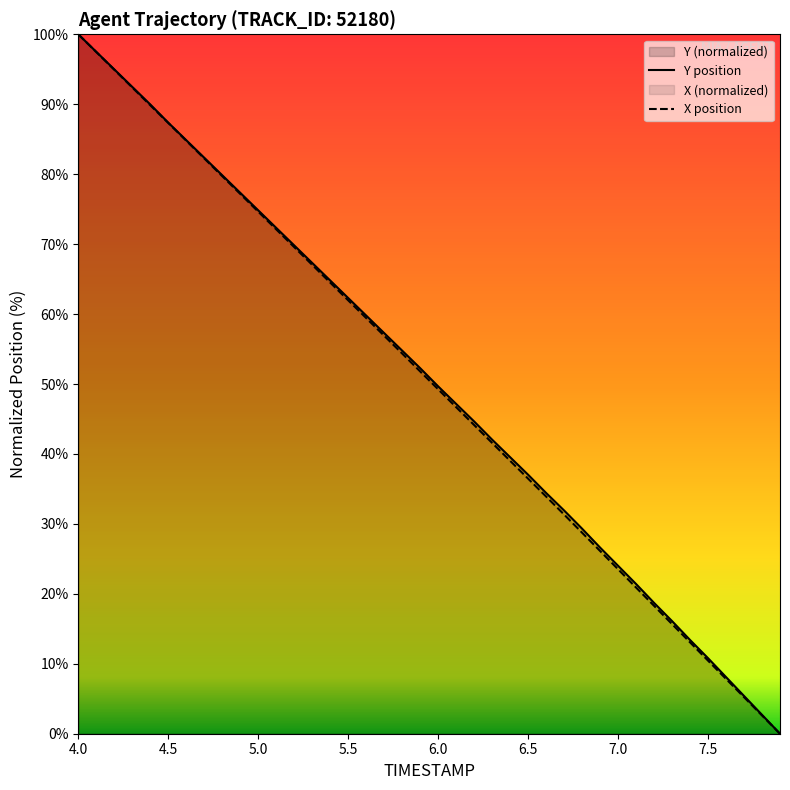

What is the average value of the X series?

50.3